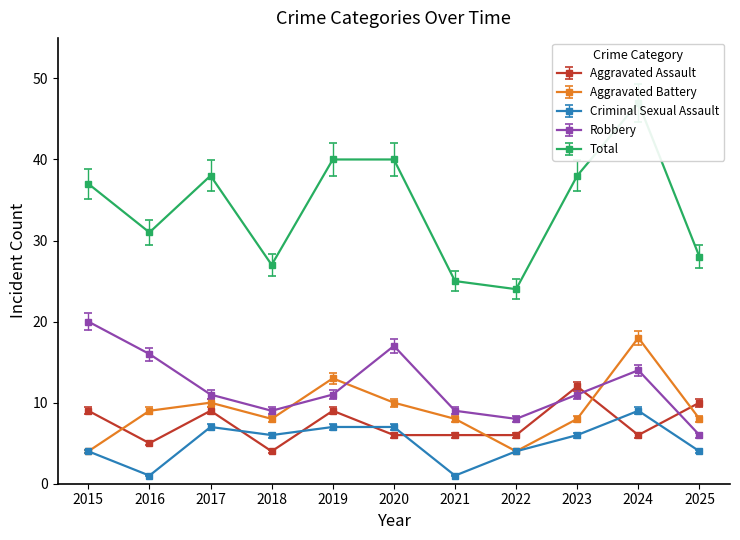

List the labels in order of Criminal Sexual Assault value, largest first.

2024, 2017, 2019, 2020, 2018, 2023, 2015, 2022, 2025, 2016, 2021